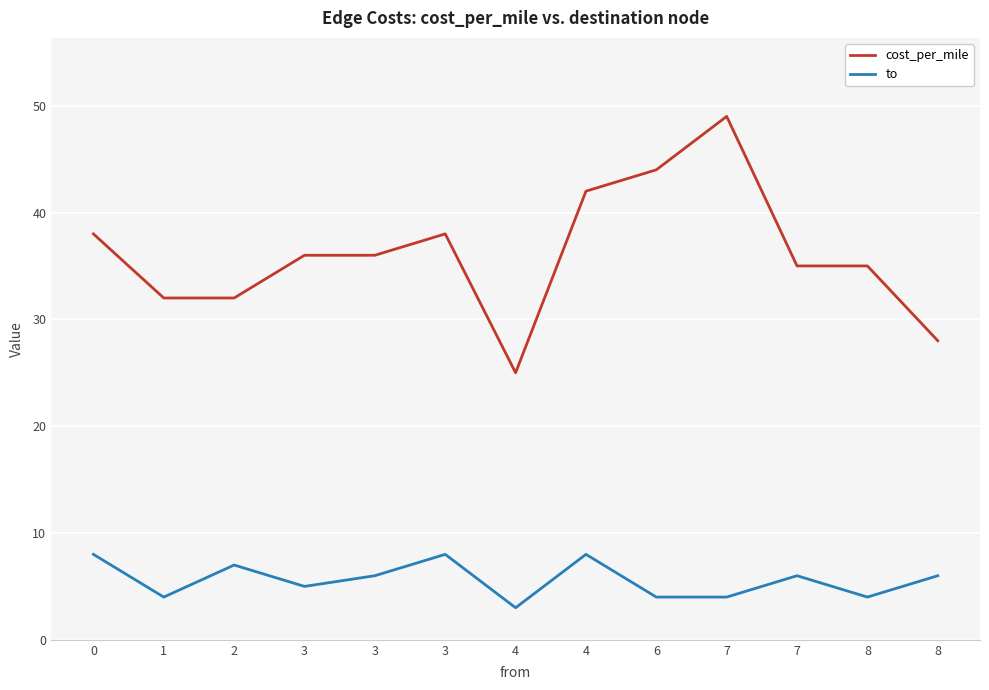

Reading left to right, extract all data points from this chart.

cost_per_mile: 38	32	32	36	36	38	25	42	44	49	35	35	28
to: 8	4	7	5	6	8	3	8	4	4	6	4	6